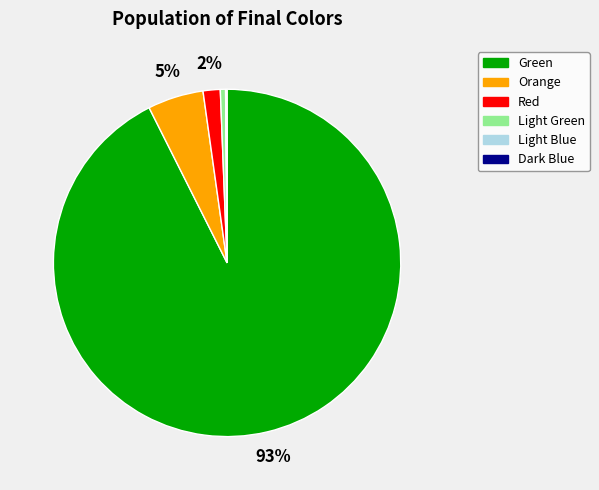

Does Light Green account for over 50% of the chart?

No